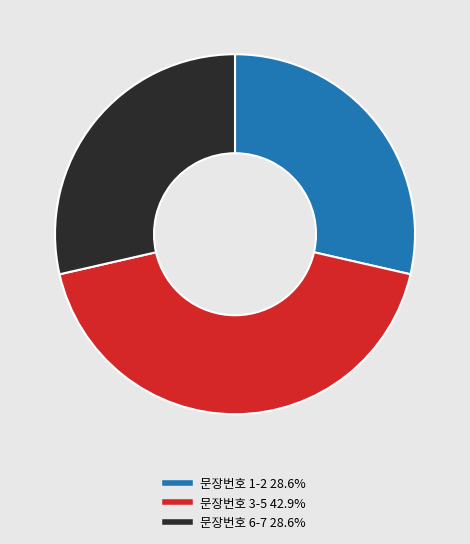

What is the ratio of the value at 문장번호 6-7 28.6% to the value at 문장번호 1-2 28.6%?

1.0